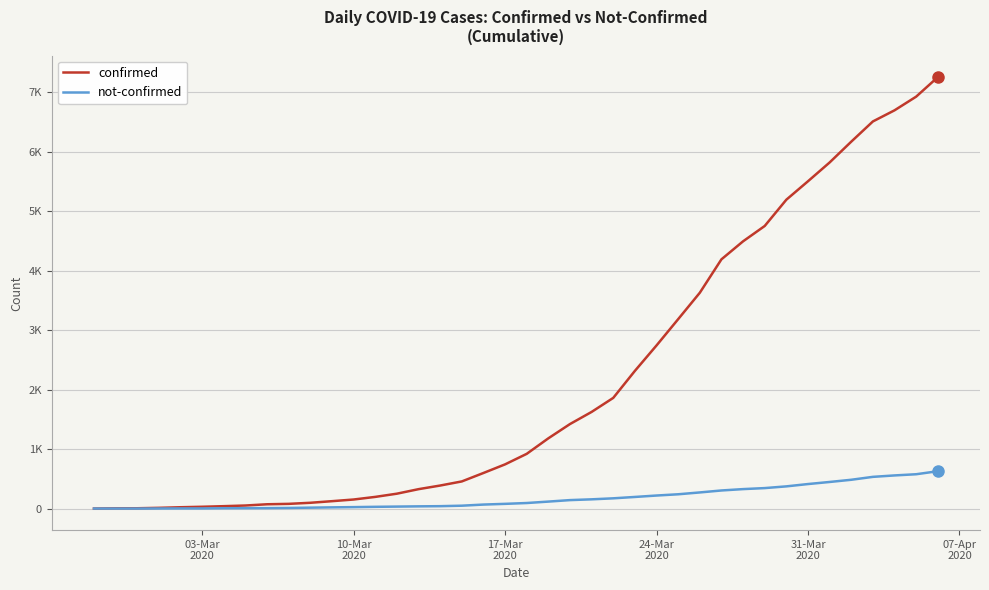

Does the chart display data point markers on the line(s)?

No